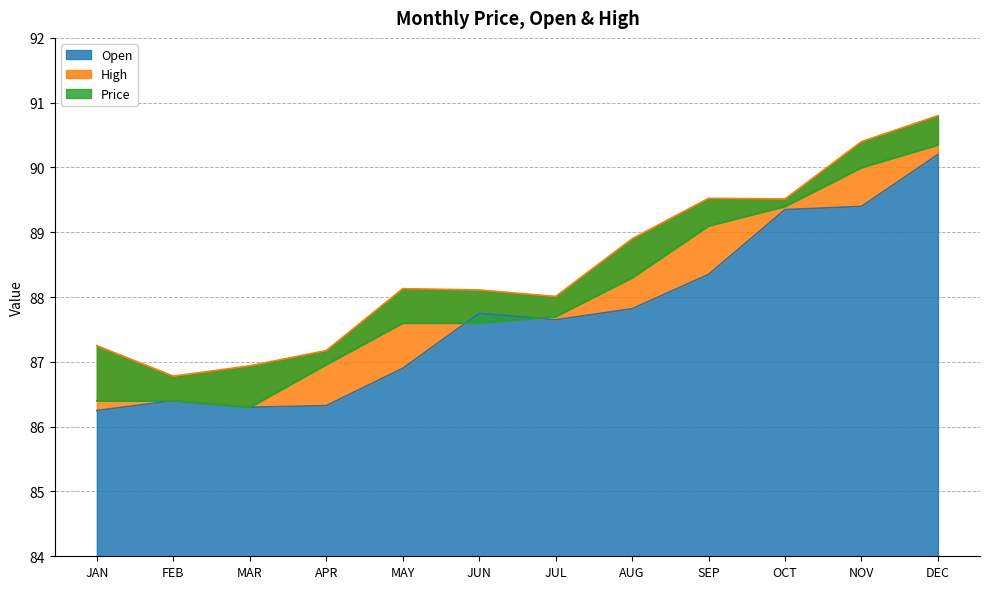

The Price series shows 89.4 at OCT. True or false?

True